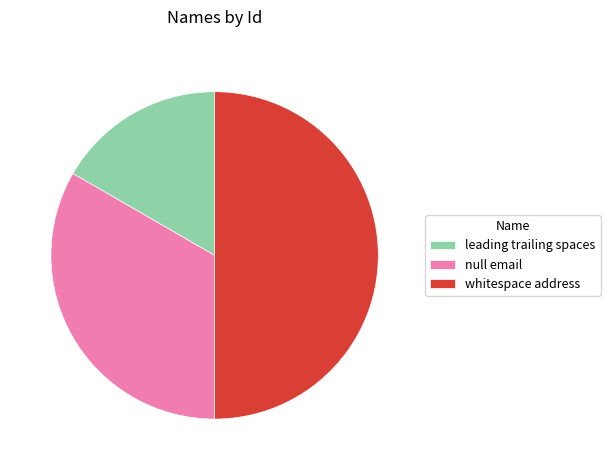

How many slices are in this pie chart?

3